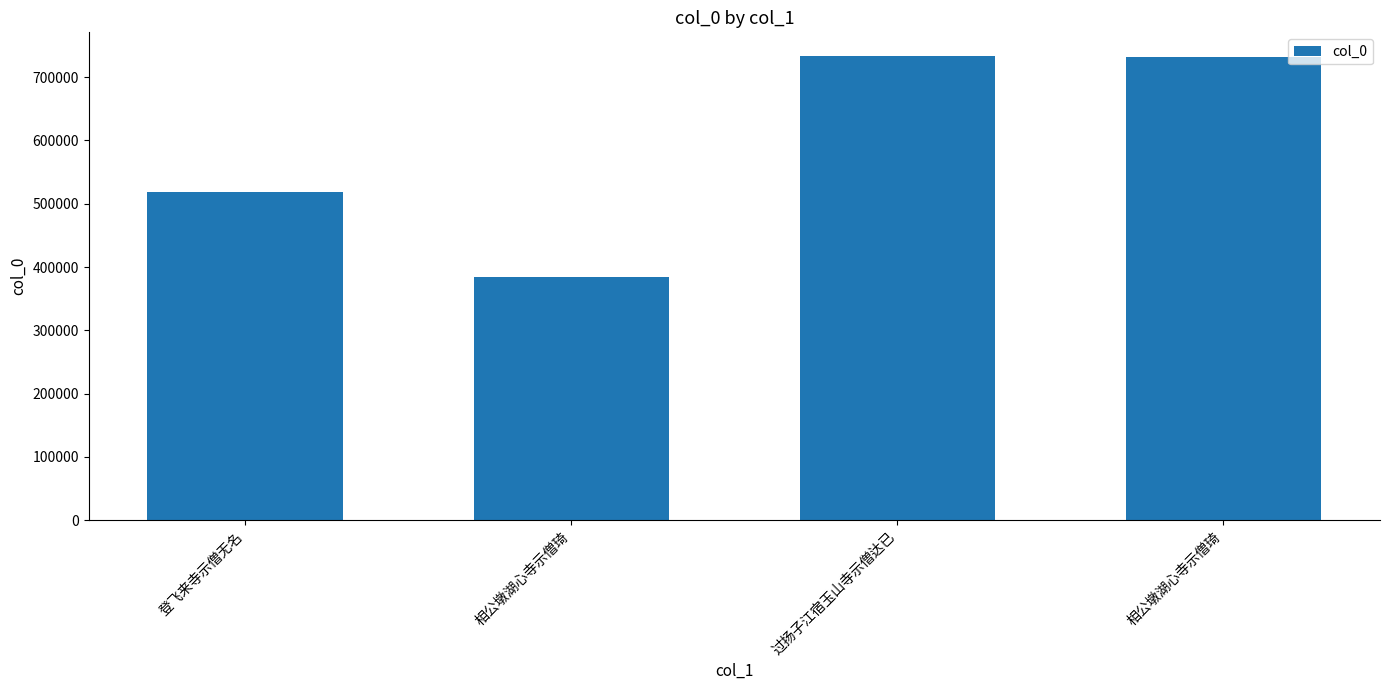

What is the label of the 1st bar from the left?

登飞来寺示僧无名